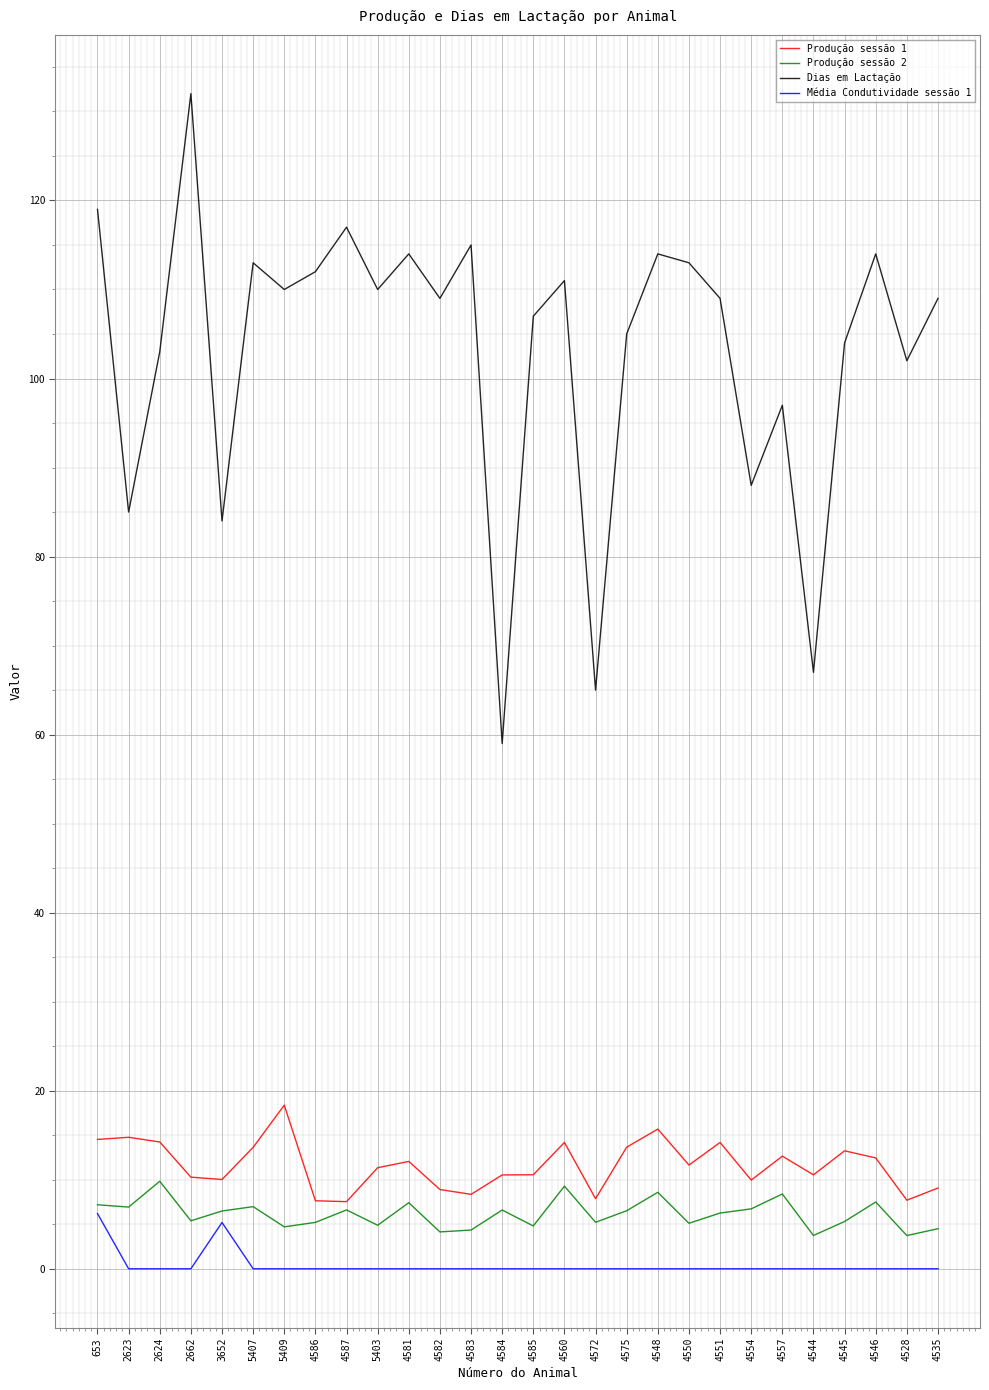

True or false: Média Condutividade sessão 1 and Dias em Lactação intersect in this chart.

False